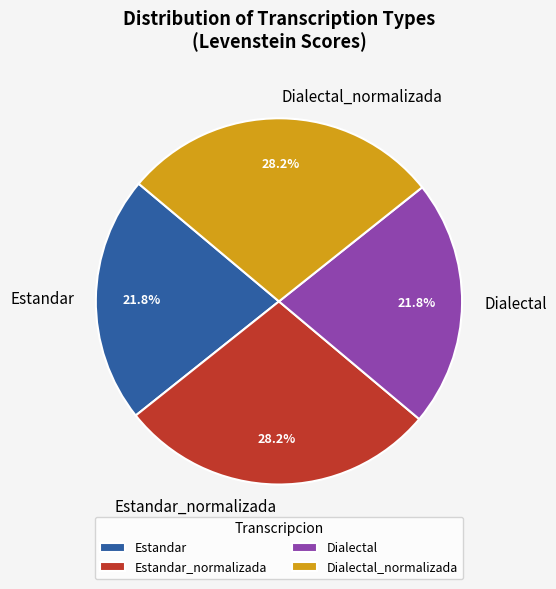

Is it true that Dialectal_normalizada is 28% of the pie?

True